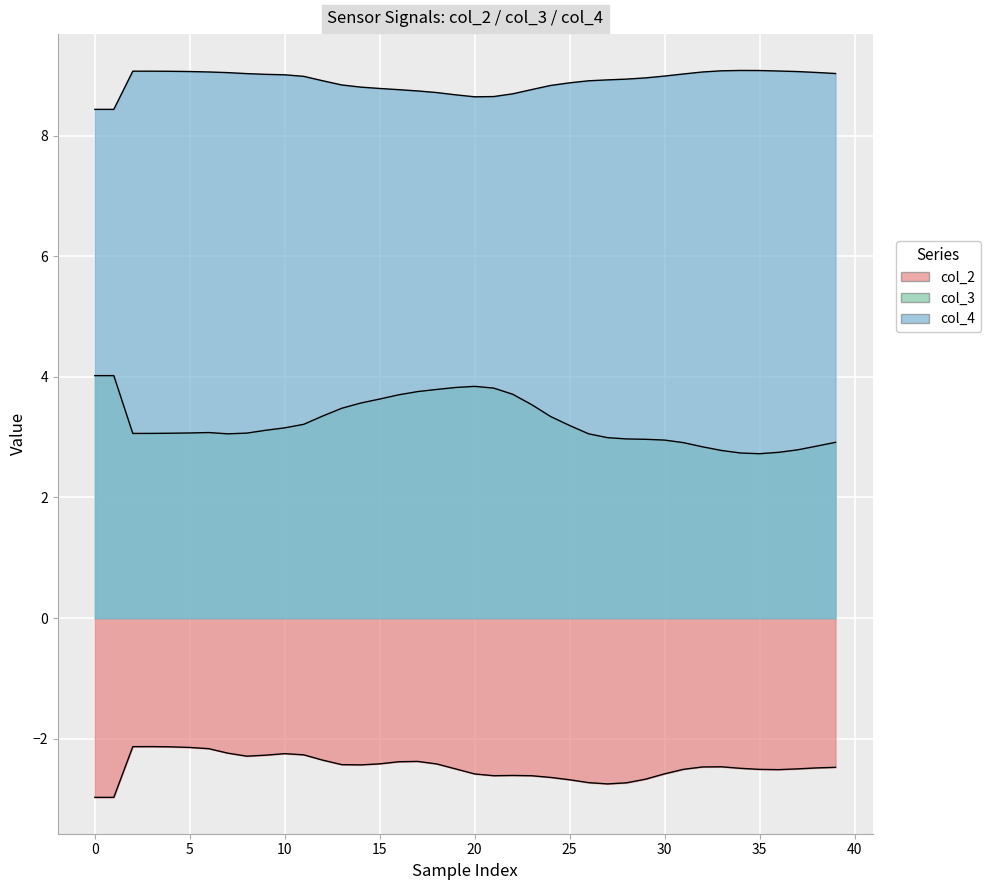

At which category is the sum across all series the highest?

17